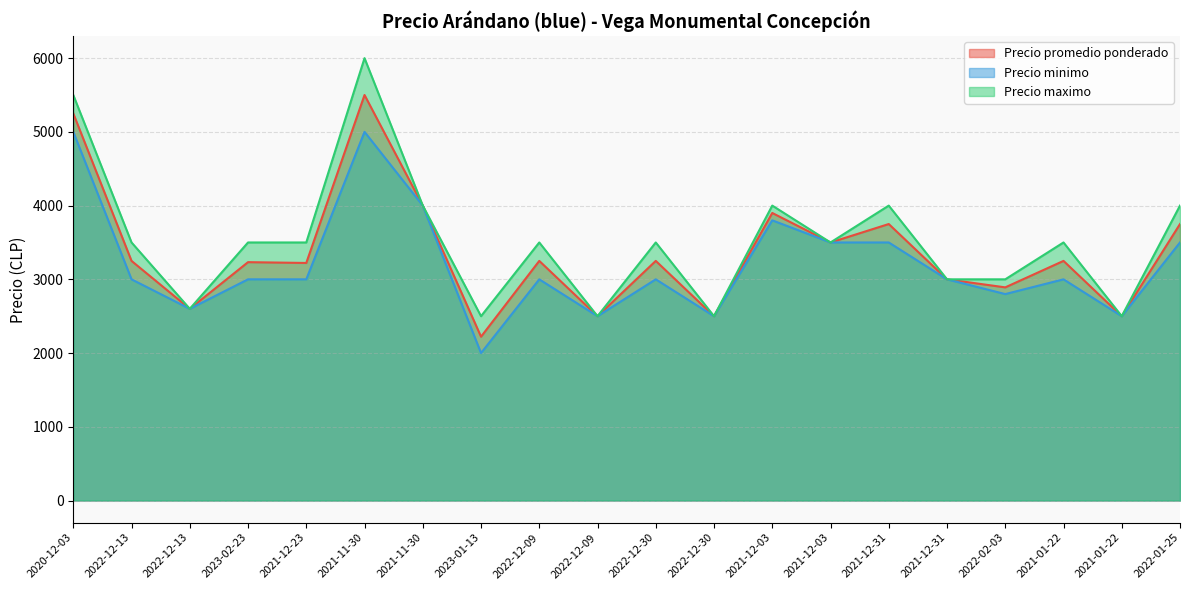

Which category has the highest value in the Precio promedio ponderado series?

2021-11-30